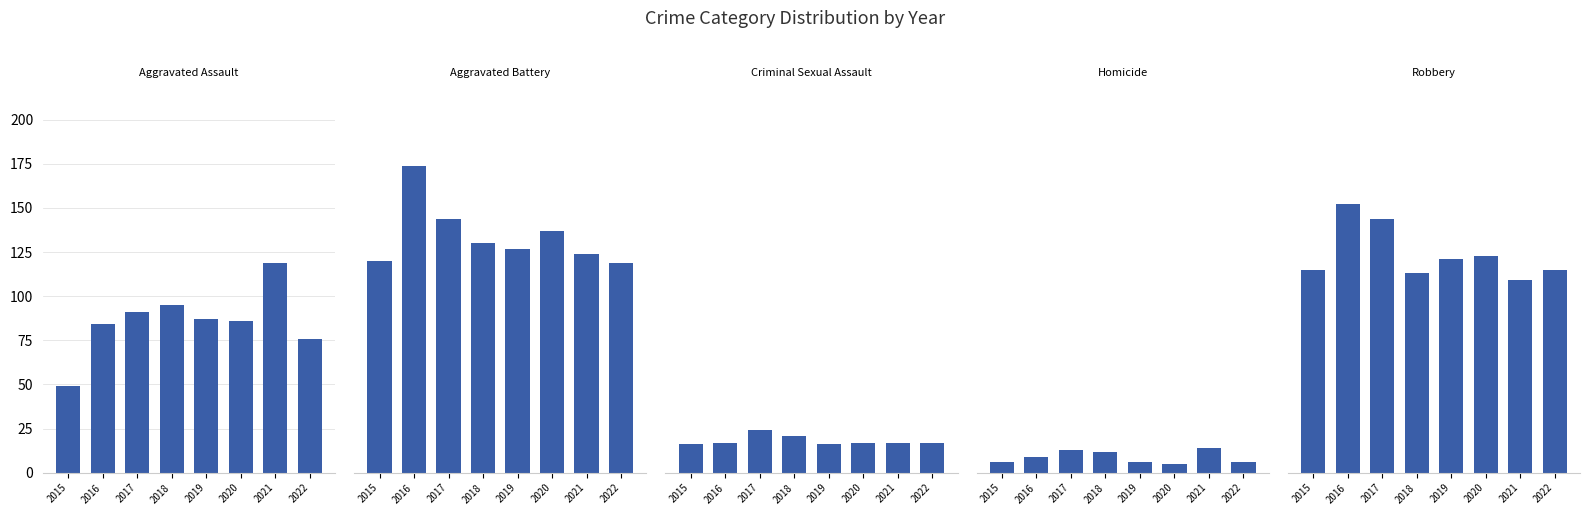

At which label does Aggravated Battery first exceed 130?

2016